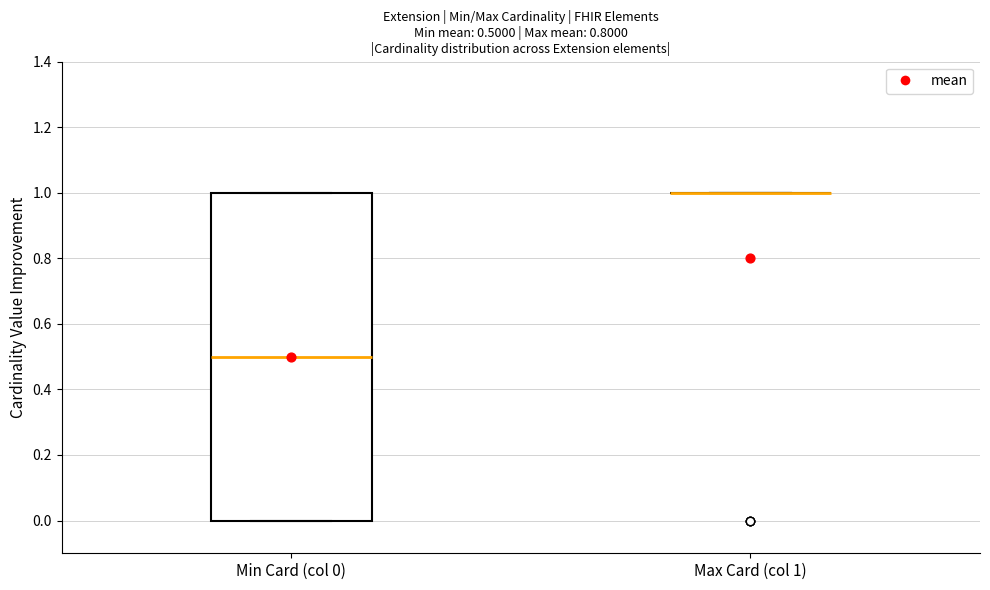

Comparing the boxes themselves (not the whiskers), which one is the tallest?

Min Card (col 0)